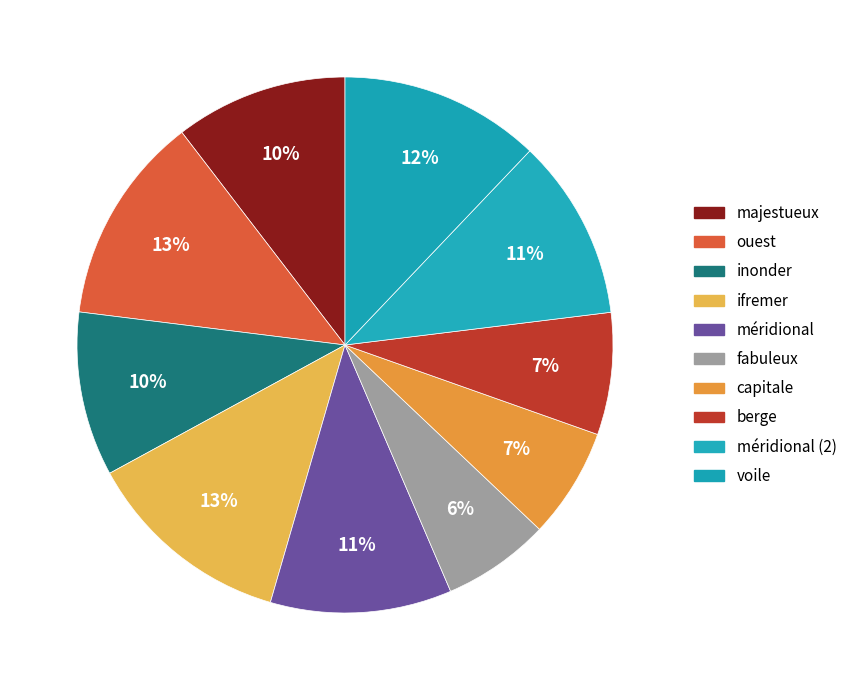

To the nearest percent, what is the average slice percentage?

10%